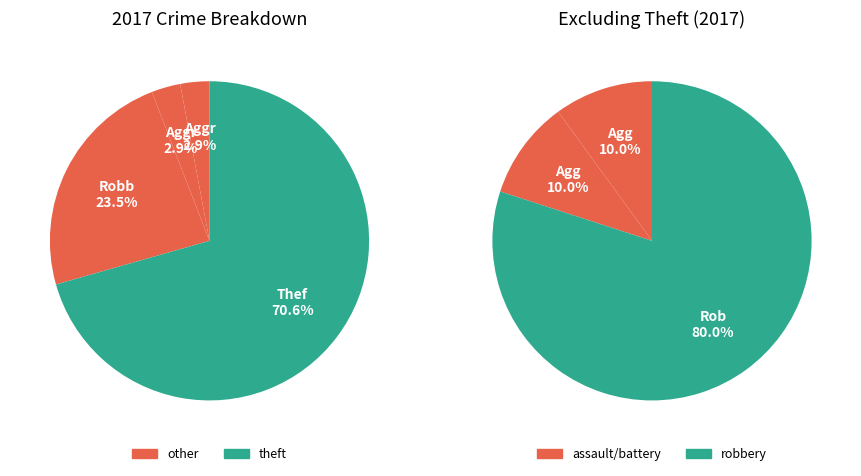

What is the change in value from Aggravated Battery to Robbery?

+7